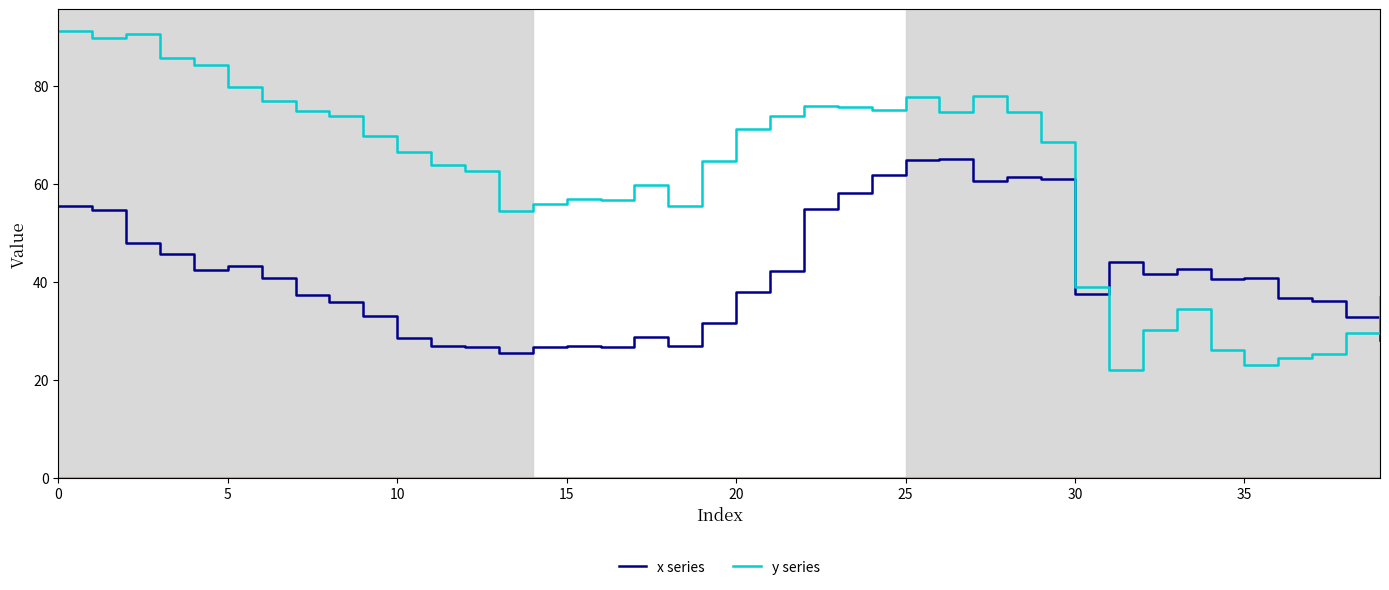

List the series in order of their peak value, highest first.

y series, x series